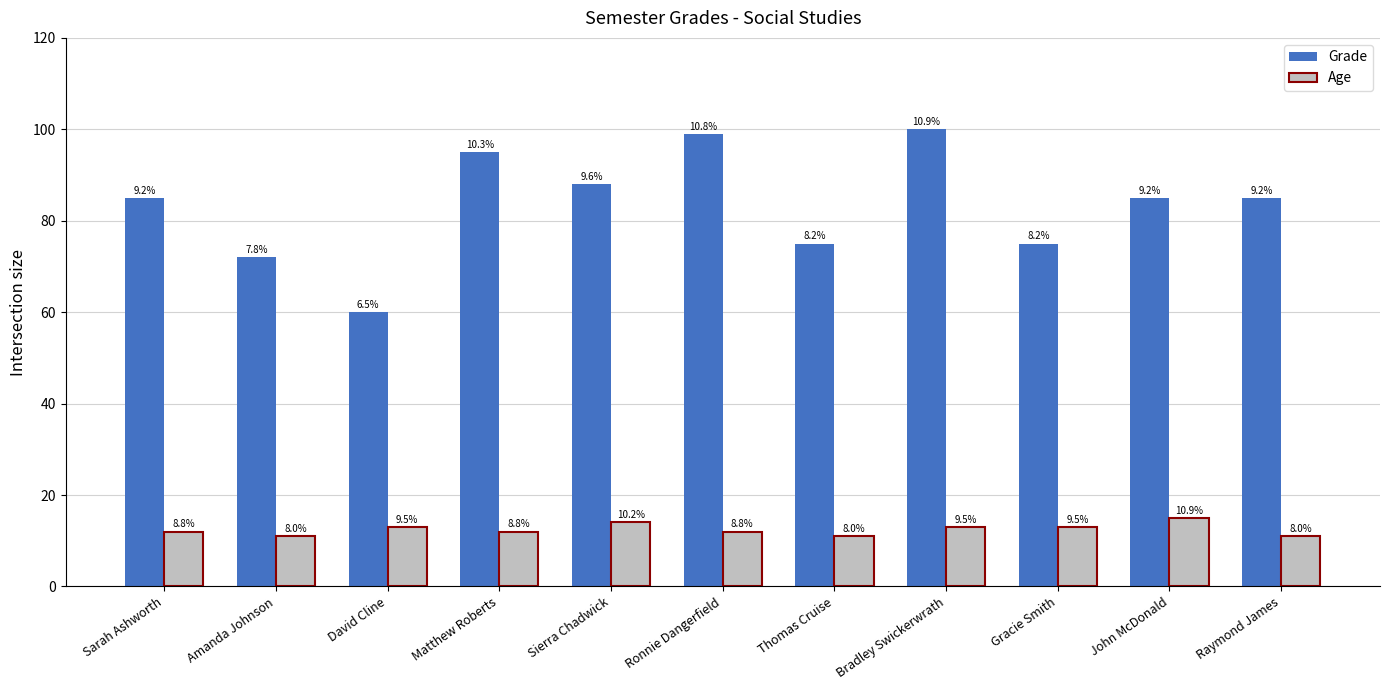

Where does the Grade series first go above 85?

Matthew Roberts